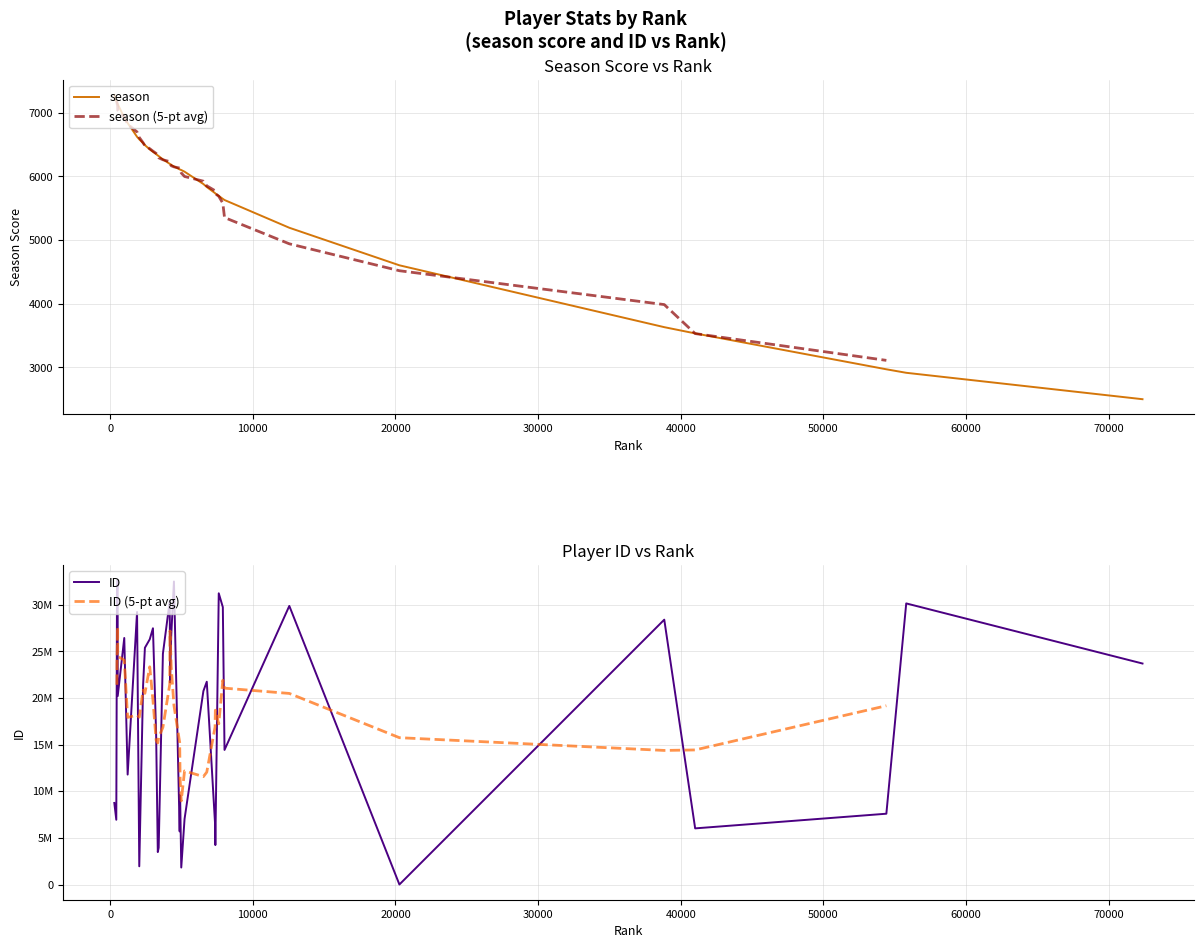

What is the spread (max minus min) of values at 18?

20731129